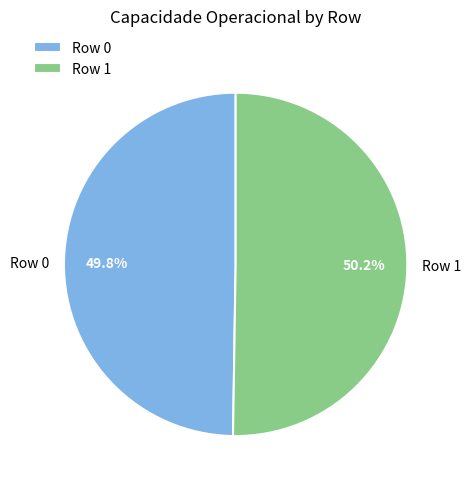

Is it true that Row 0 is 39% of the pie?

False